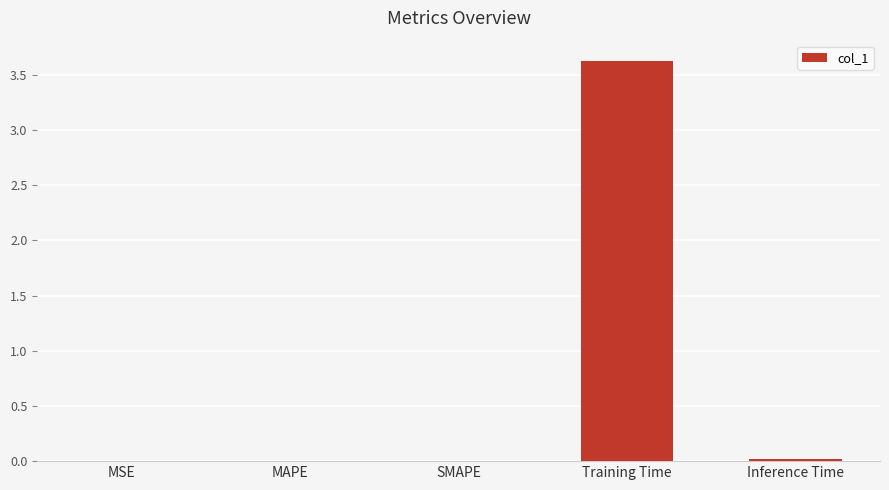

The value at SMAPE is 0.0. True or false?

True